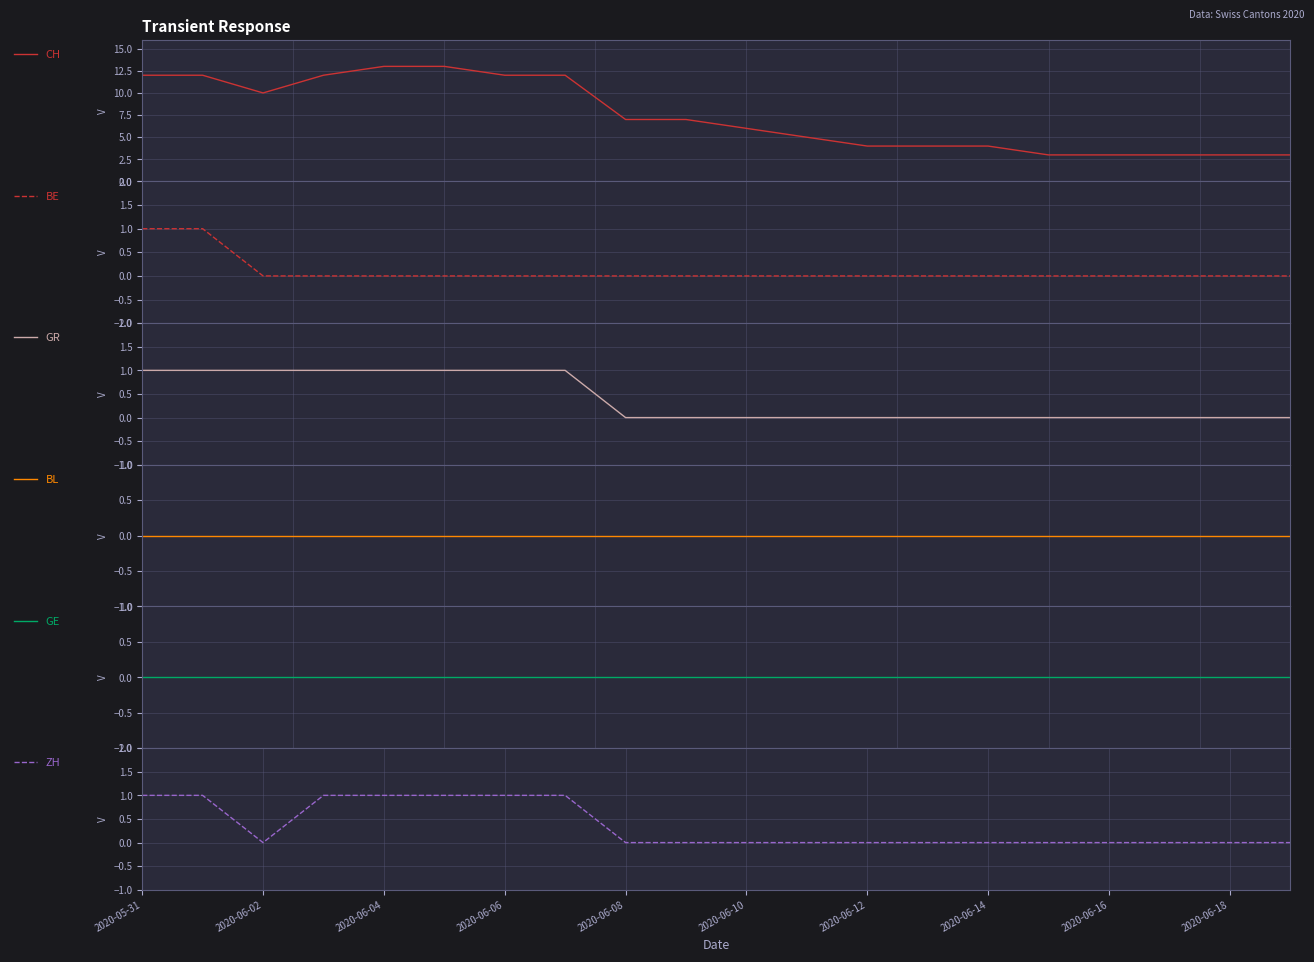

What is the minimum value for CH?

3